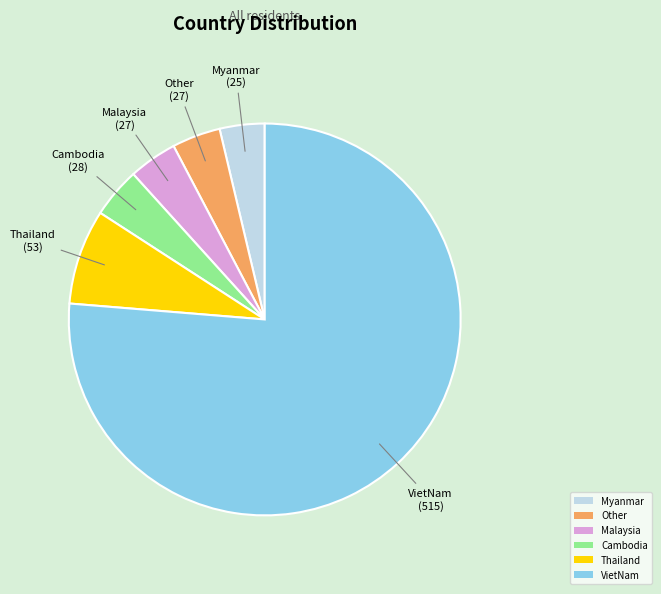

Which slice is the largest?

VietNam